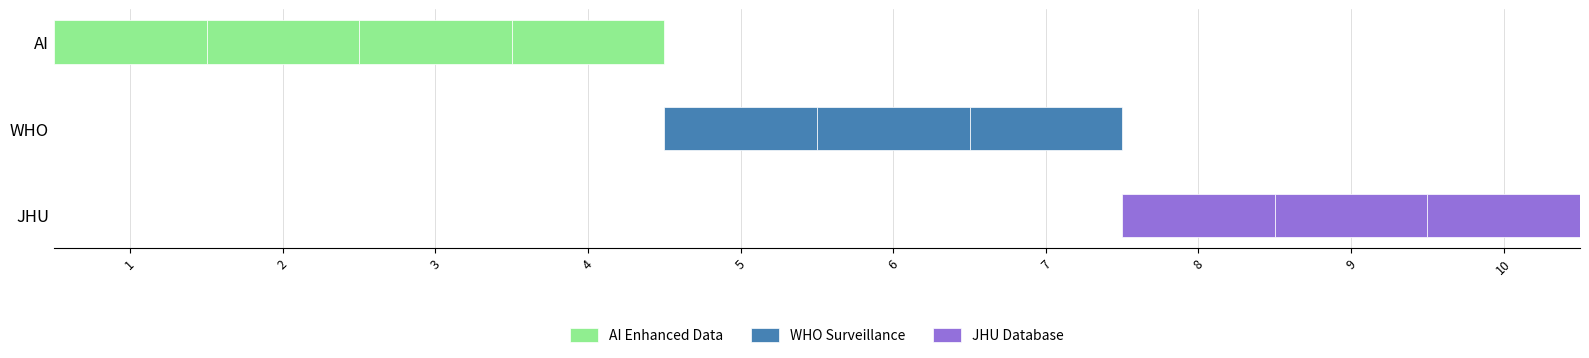

What is the greatest value displayed?

1